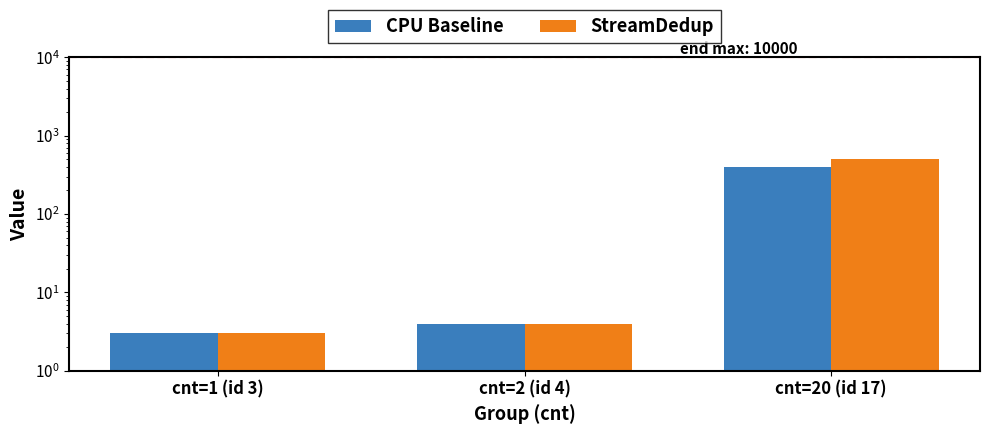

Reading right to left, list all the values displayed in this chart.

CPU Baseline: 401	4	3
StreamDedup: 500	4	3